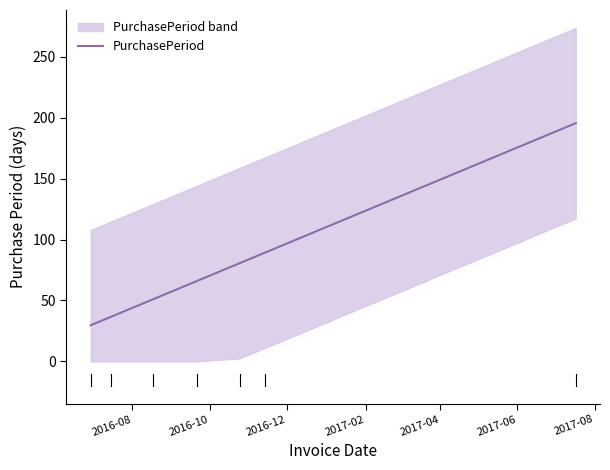

What is the lowest value of the PurchasePeriod series?

29.7